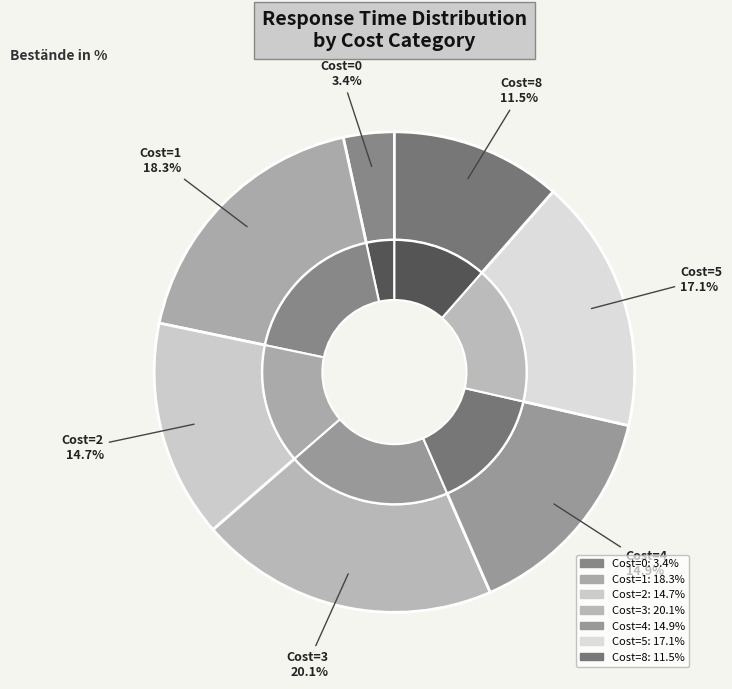

Count the number of slices in the pie.

7